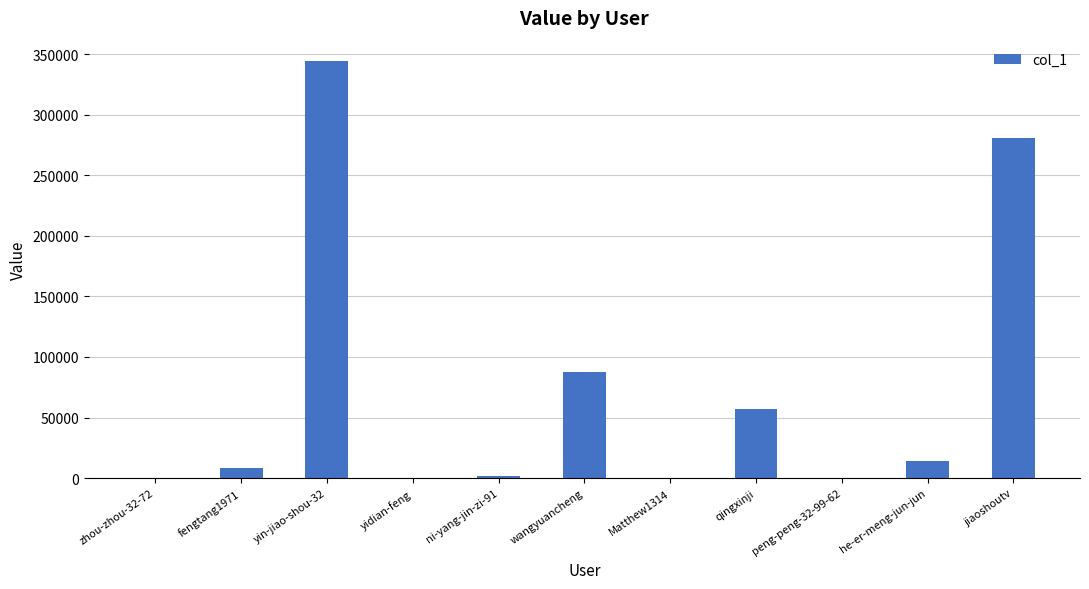

True or false: the data shows 87800 at wangyuancheng.

True